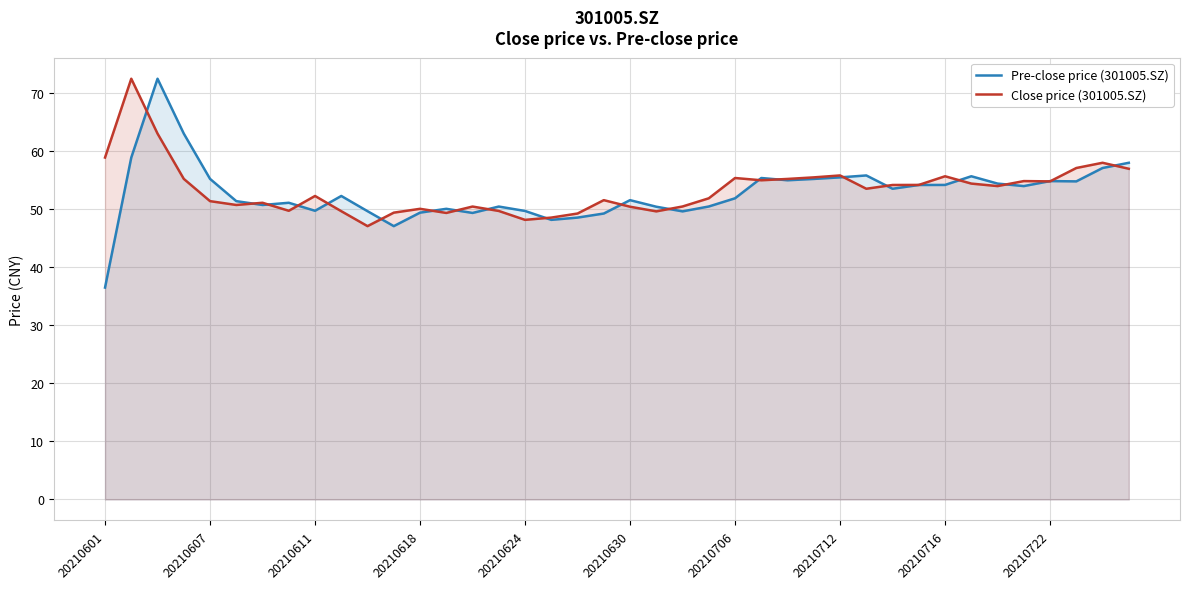

The value of Close price (301005.SZ) at 25 is 54.9. True or false?

True